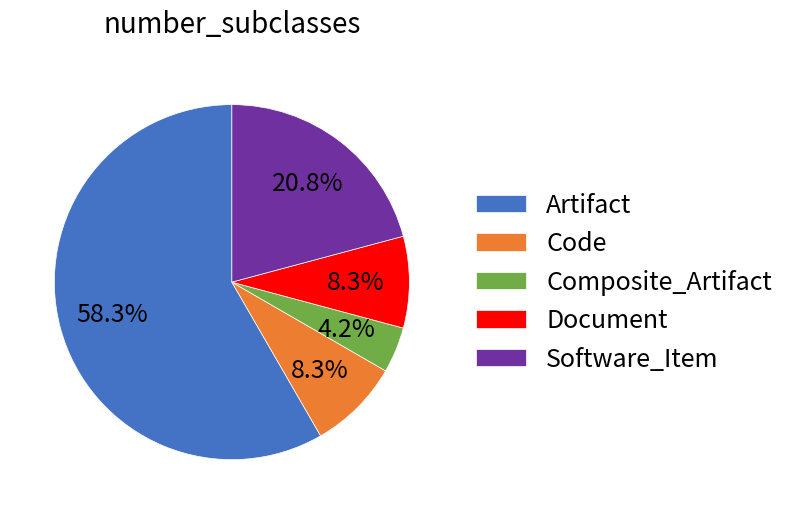

What portion of the pie excludes Document?

91.7%